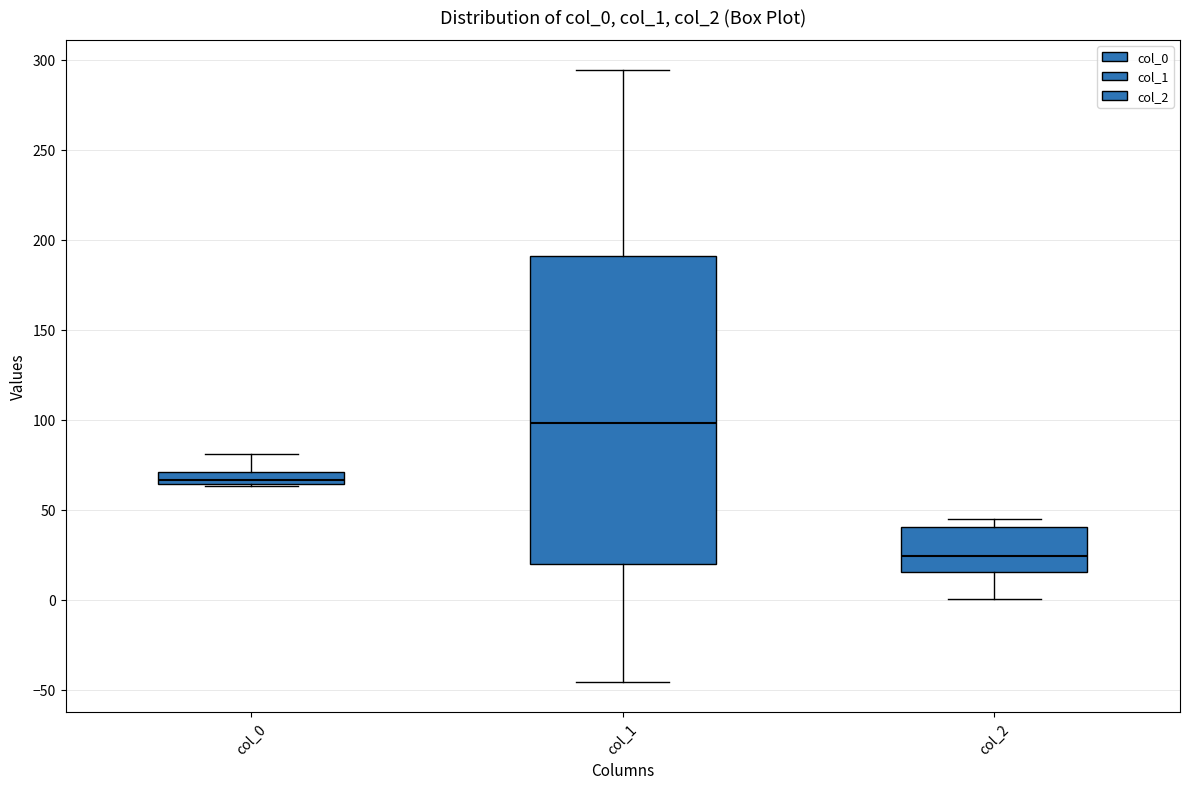

Which box is the tallest, from its lower edge to its upper edge?

col_1